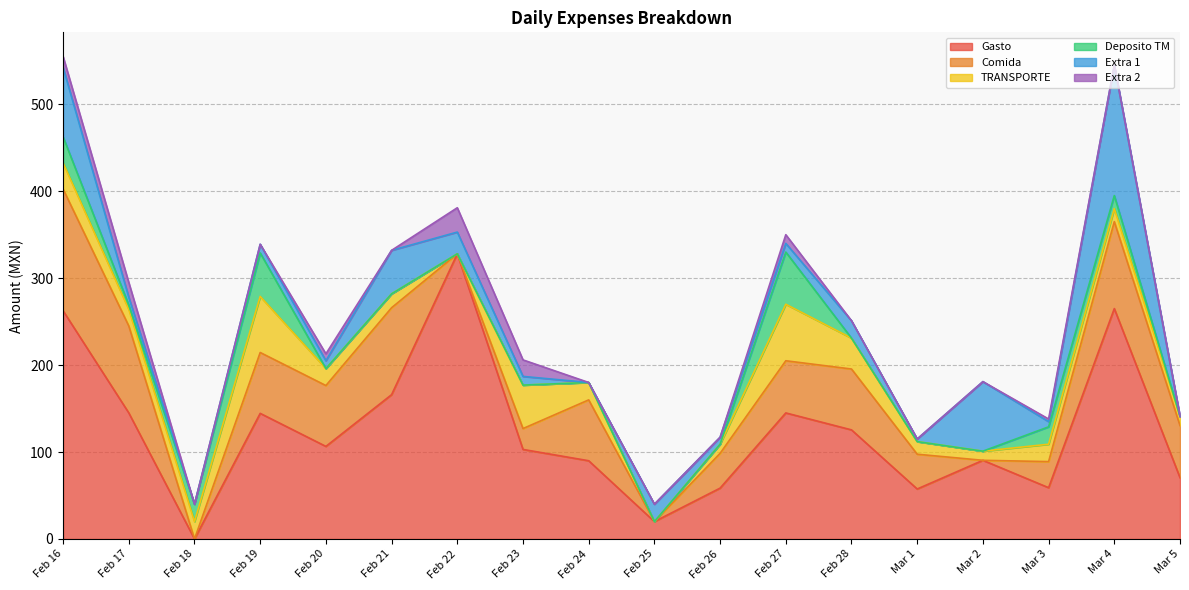

Which series has the widest spread of values?

Gasto